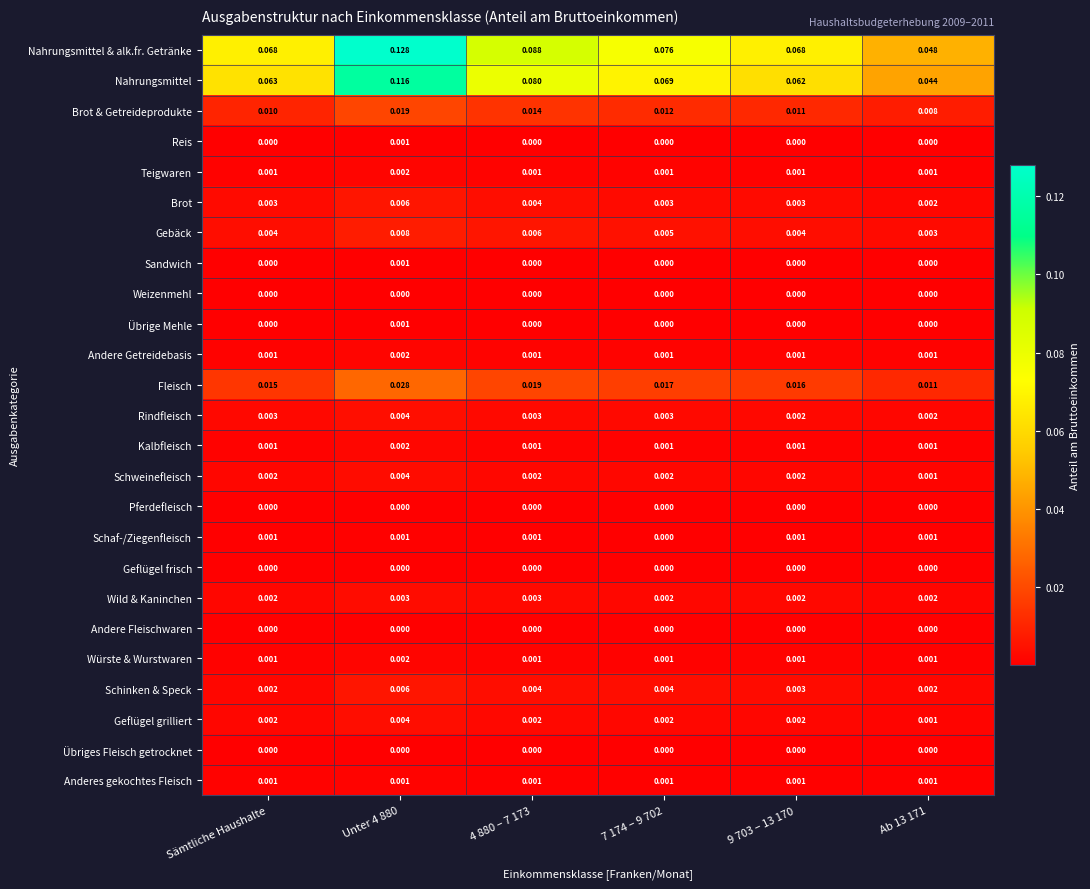

Which series has the largest total across all categories?

Nahrungsmittel & alk.fr. Getränke